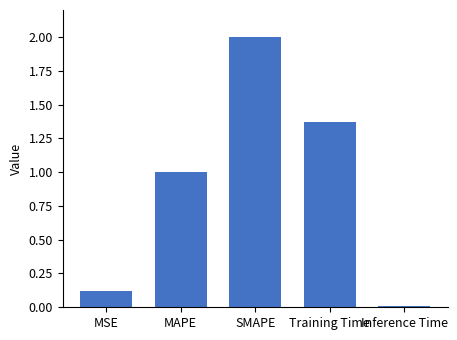

What is the sum of all values?

4.5